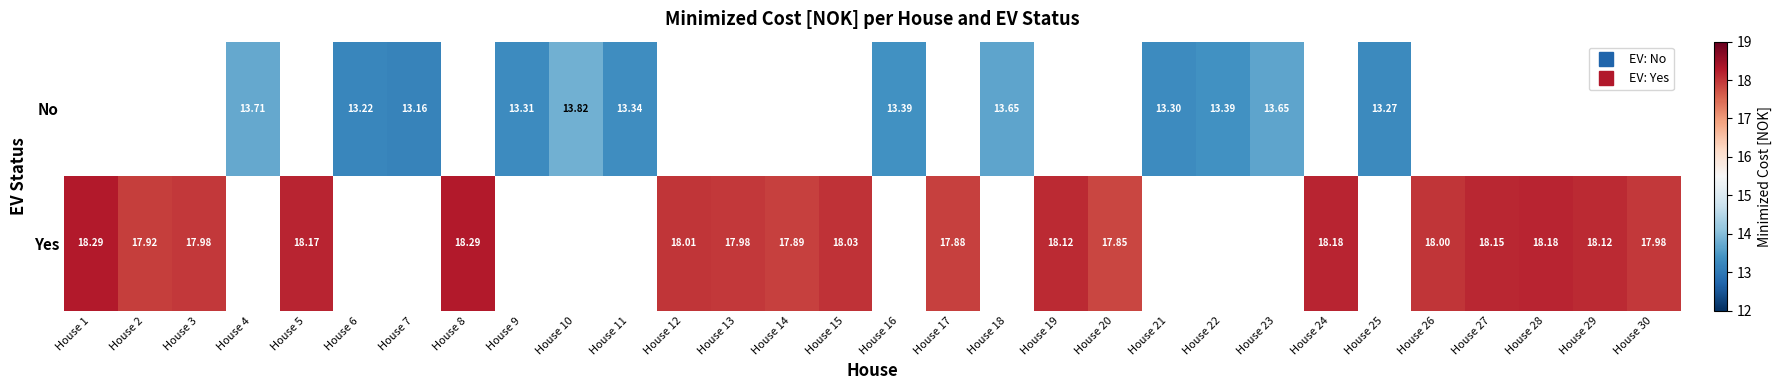

Which category has the highest value across all series?

House 1